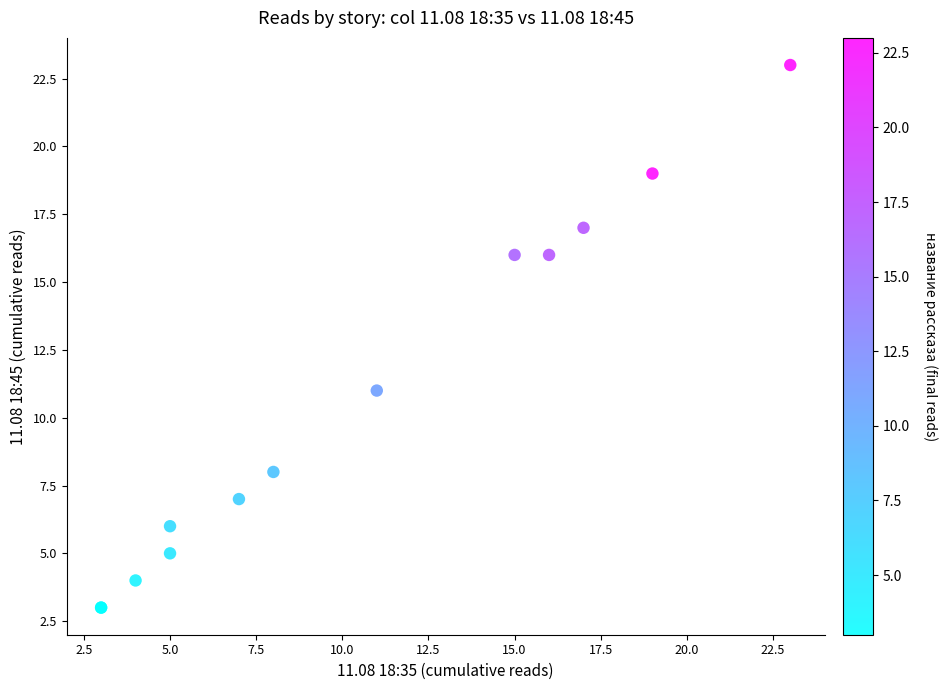

What Y value in the scatter plot is closest to 13?

11